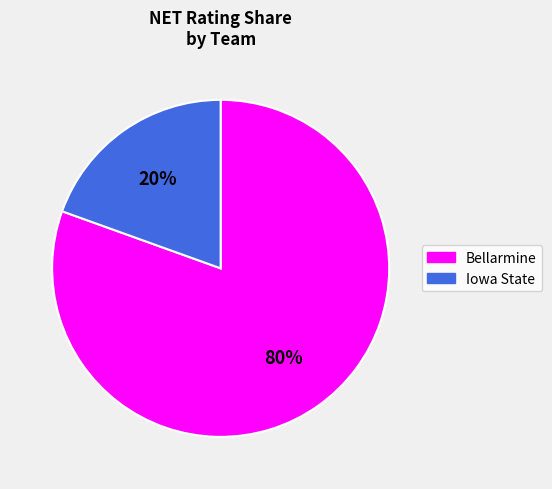

How many slices are in this pie chart?

2